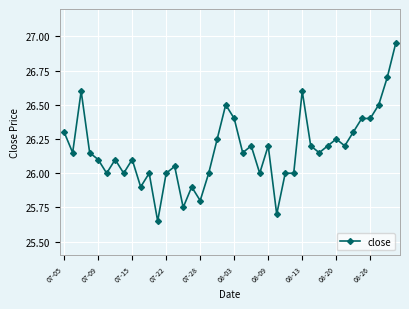

What is the difference between the maximum and minimum values?

1.3